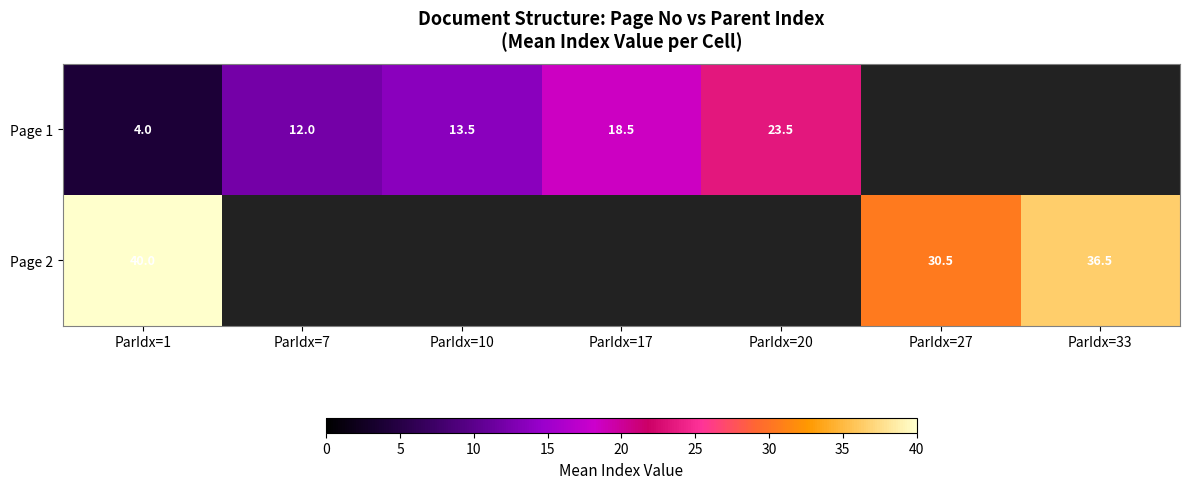

At which category is the sum across all series the highest?

ParIdx=1